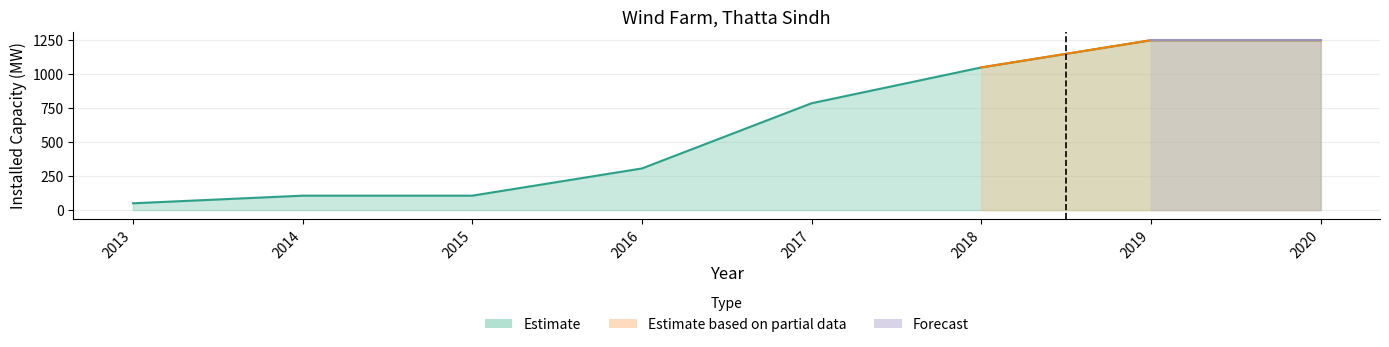

What is the maximum value shown in the chart?

1248